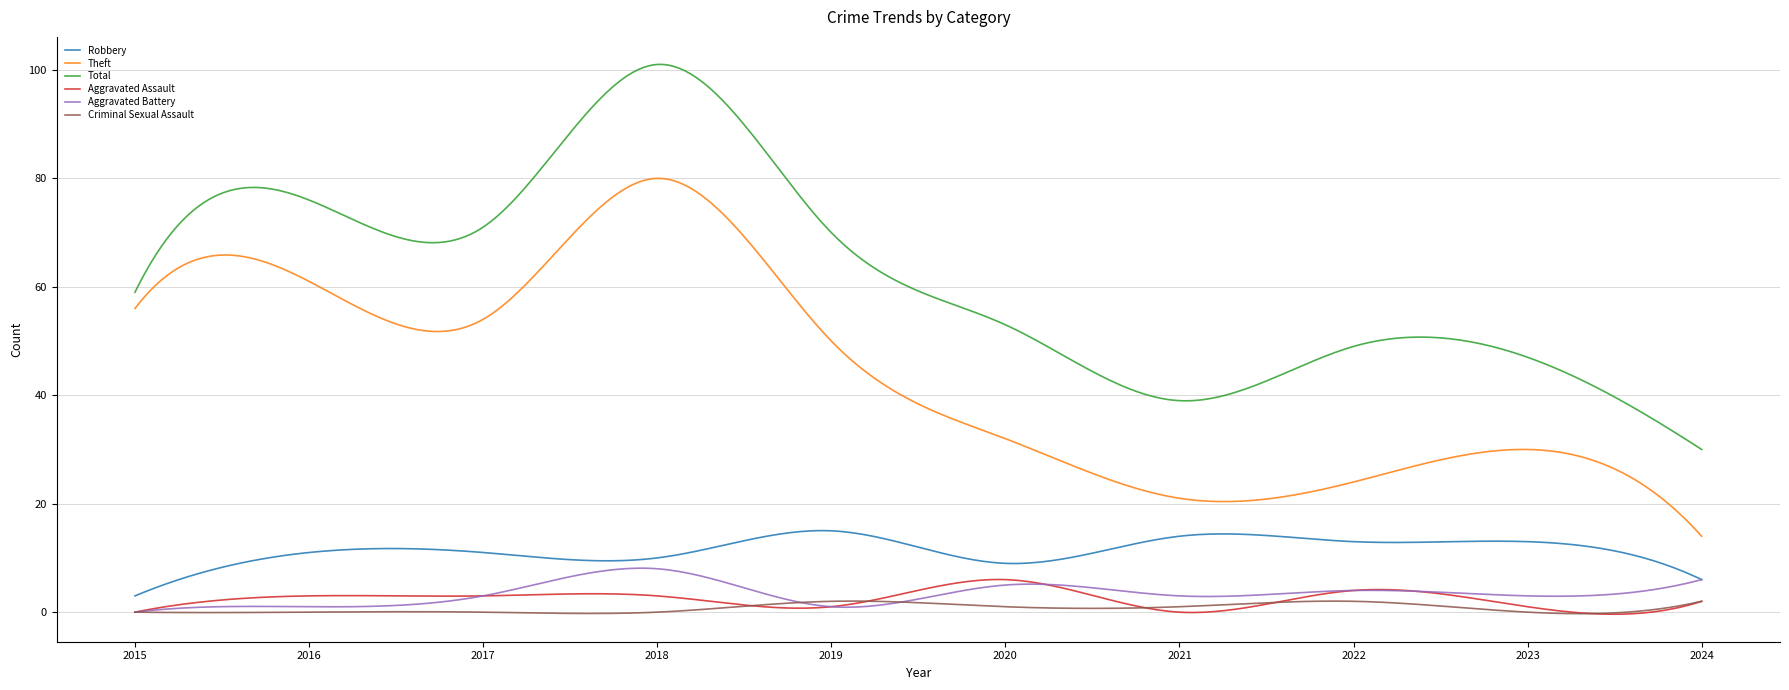

What is the greatest value displayed?

101.0